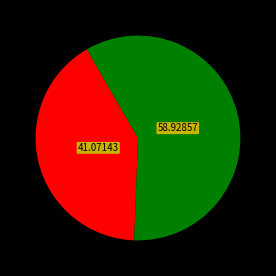

Is there a majority slice in this chart?

Yes